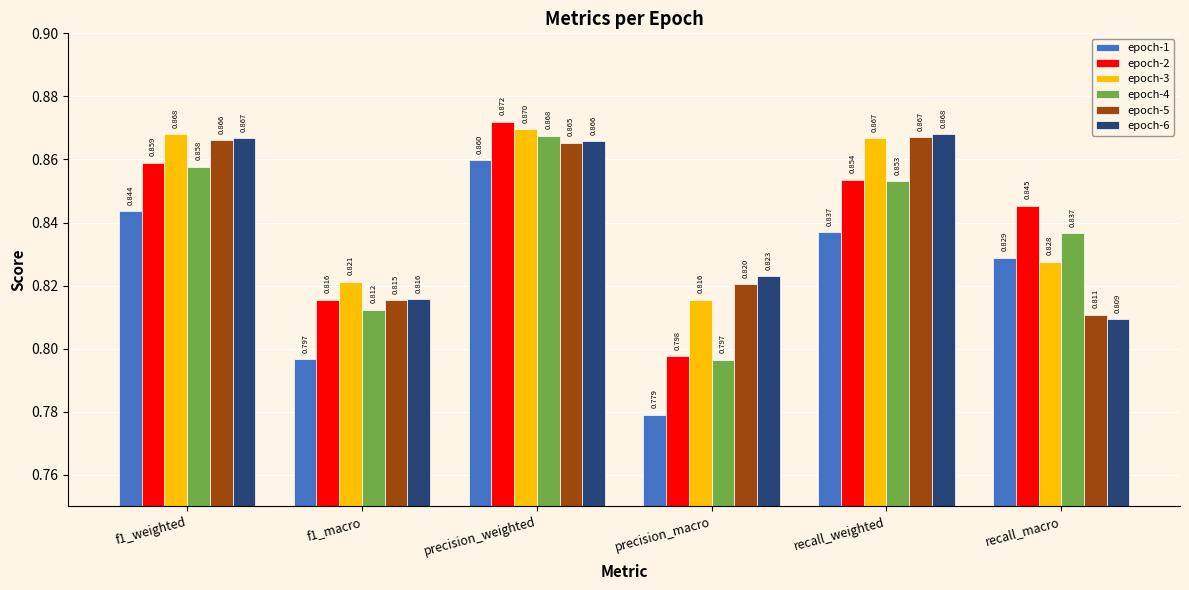

True or false: epoch-5 has a value of 0.4 at recall_weighted.

False